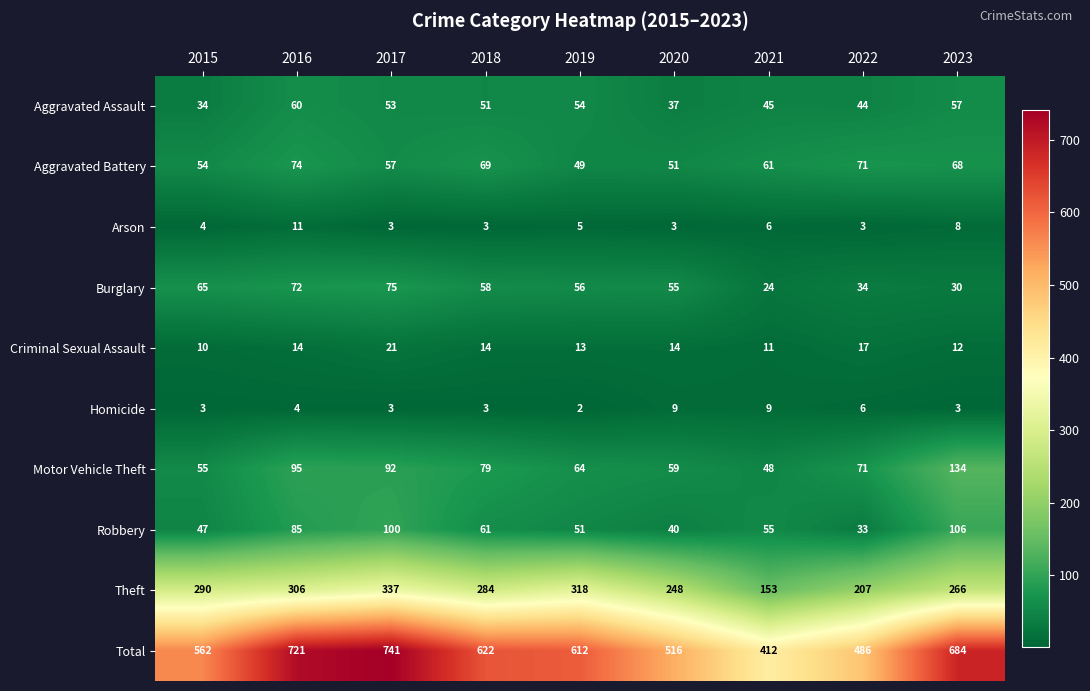

What is the difference between the maximum and second lowest values in the Criminal Sexual Assault series?

10